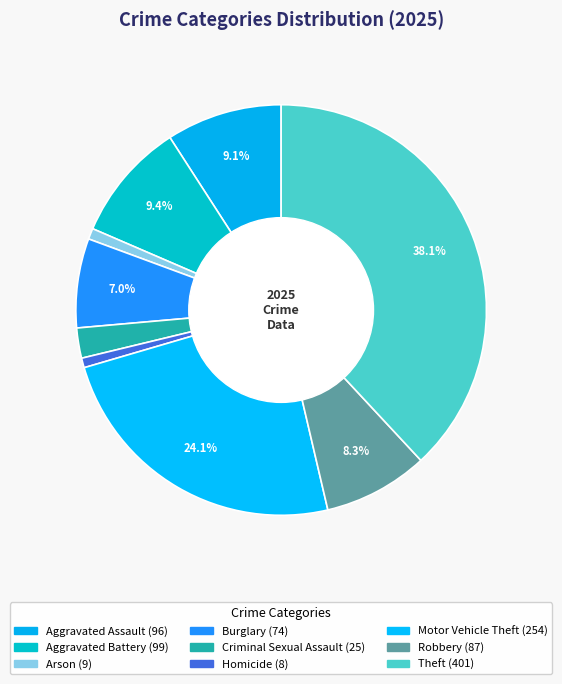

True or false: Homicide accounts for 11% of the total.

False